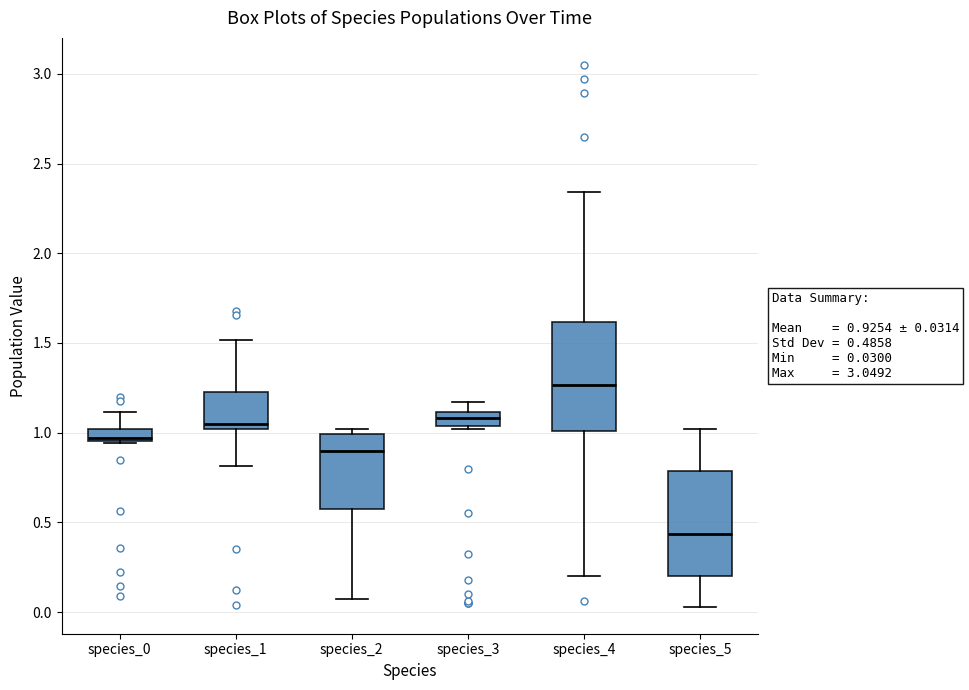

Which box's median line is the lowest?

species_5